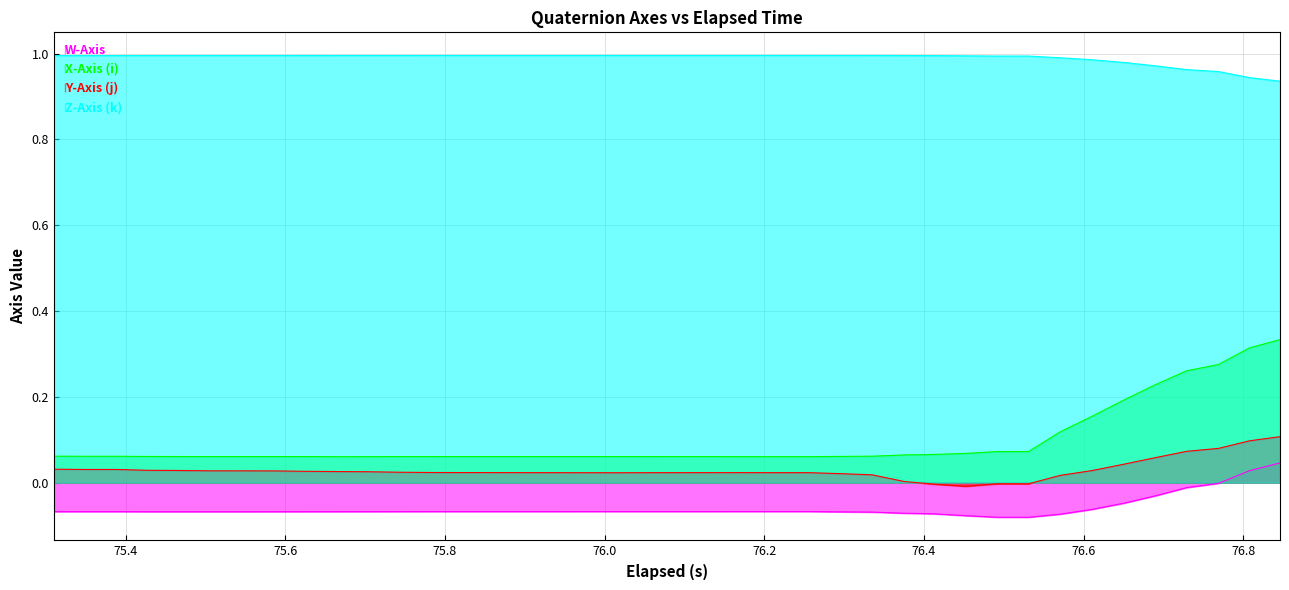

True or false: W-Axis and X-Axis (i) intersect in this chart.

False